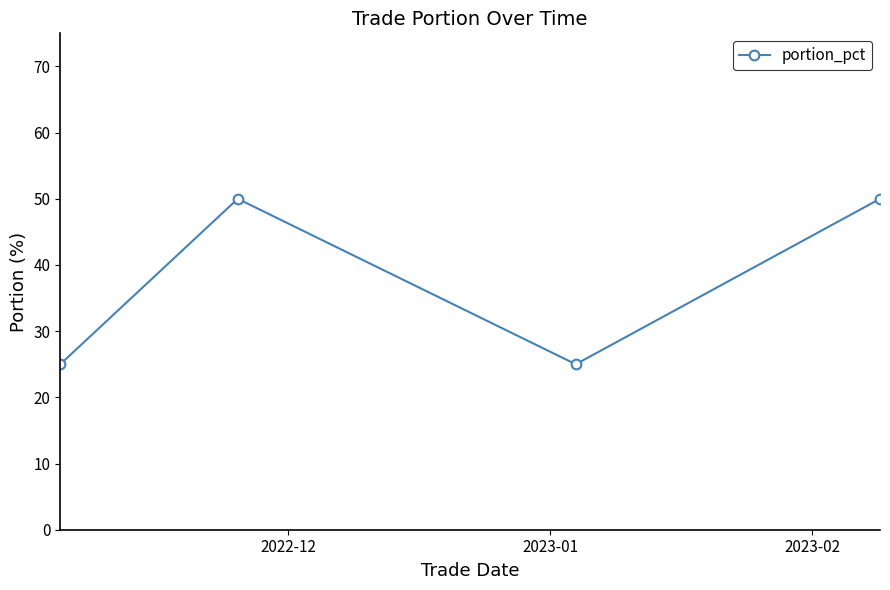

Reading left to right, list all the values displayed in this chart.

25	50	25	50